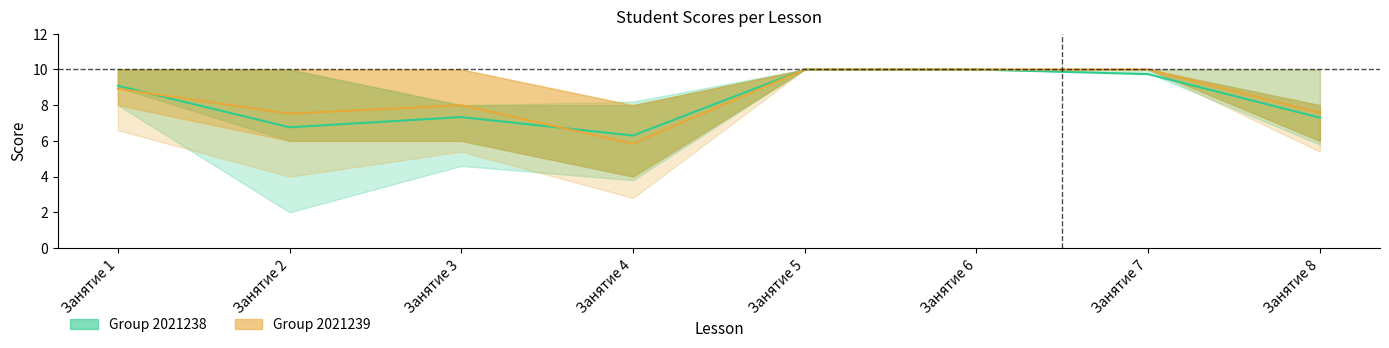

Which series has the widest spread of values?

Group 2021238 scores